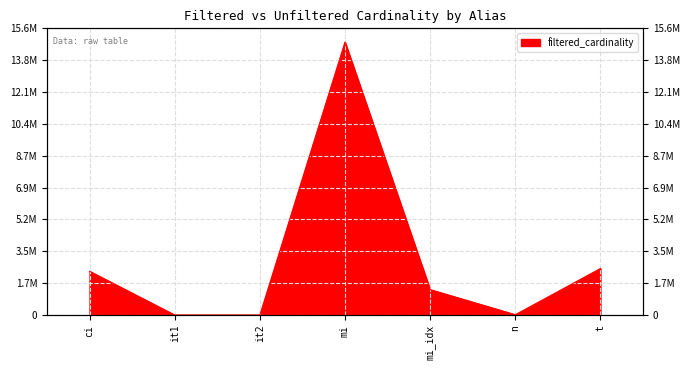

How many distinct data groups are displayed?

1